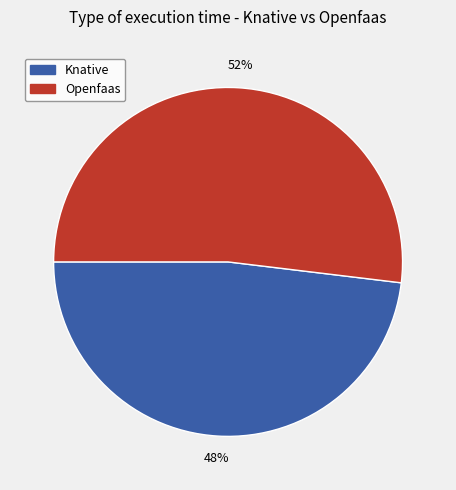

How many slices are in this pie chart?

2